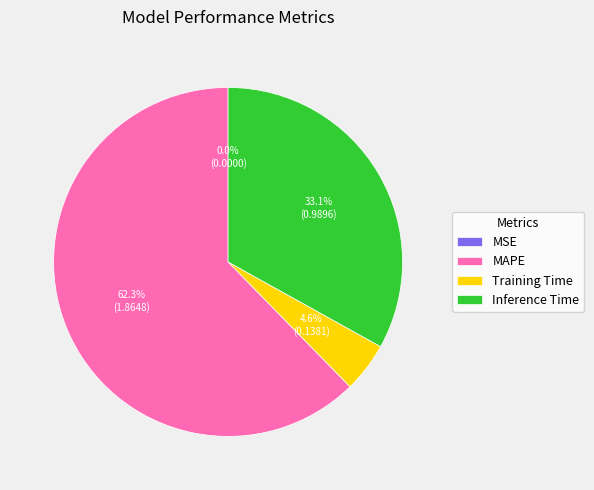

Does Inference Time account for over 50% of the chart?

No